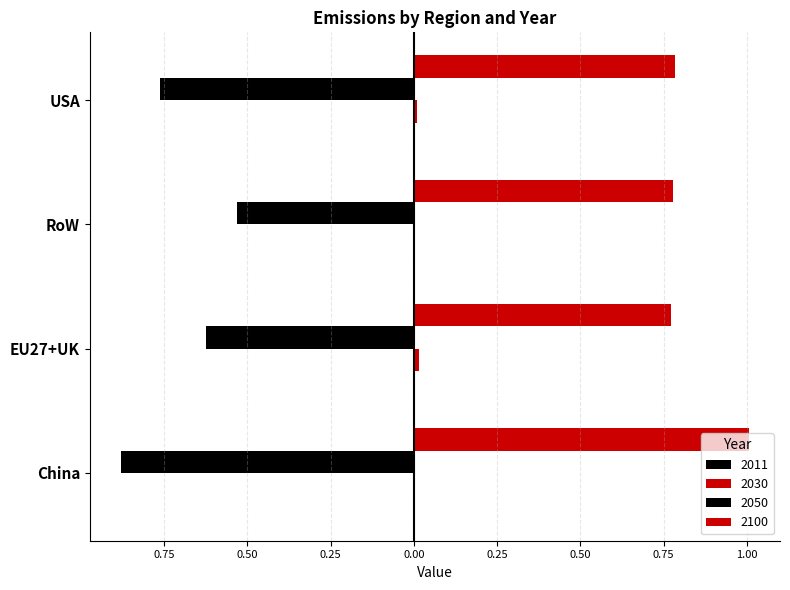

How many bars are there in total?

16